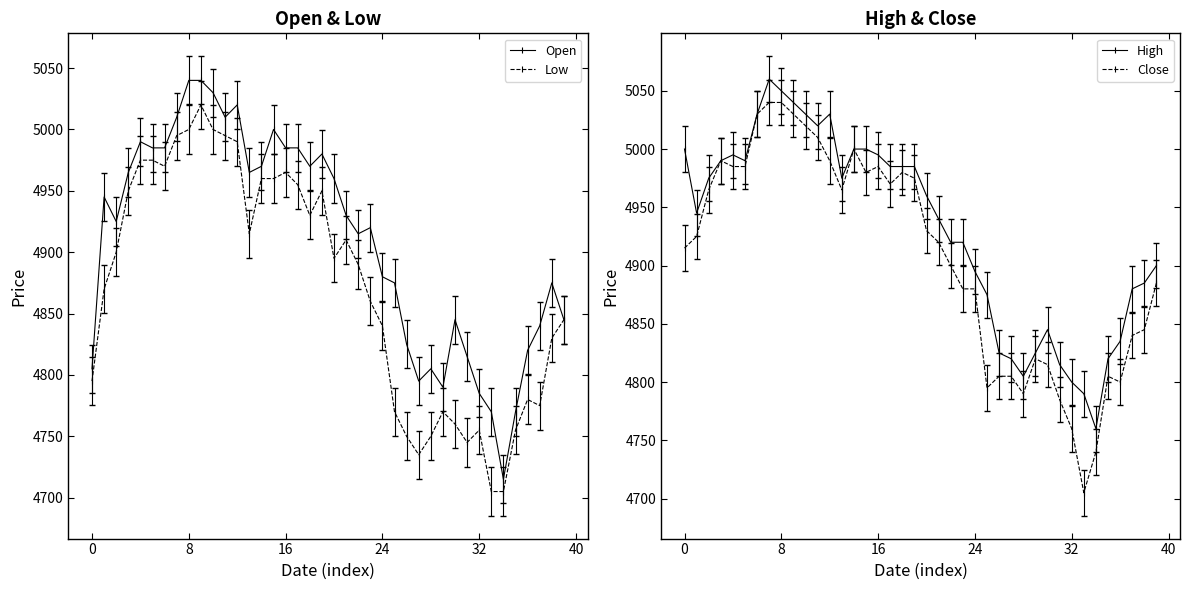

What is the difference between the High values at 16 and 24?

100